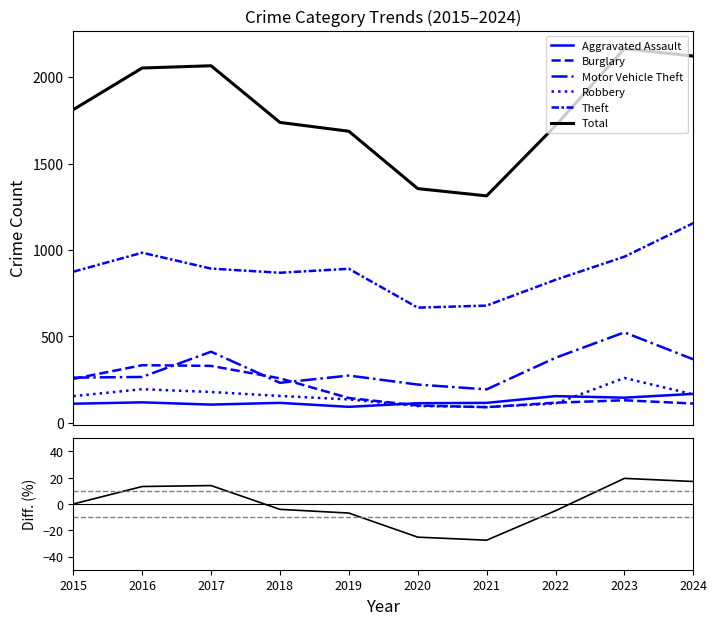

What is the value of the Aggravated Assault point at the 3rd from the left?

105.0